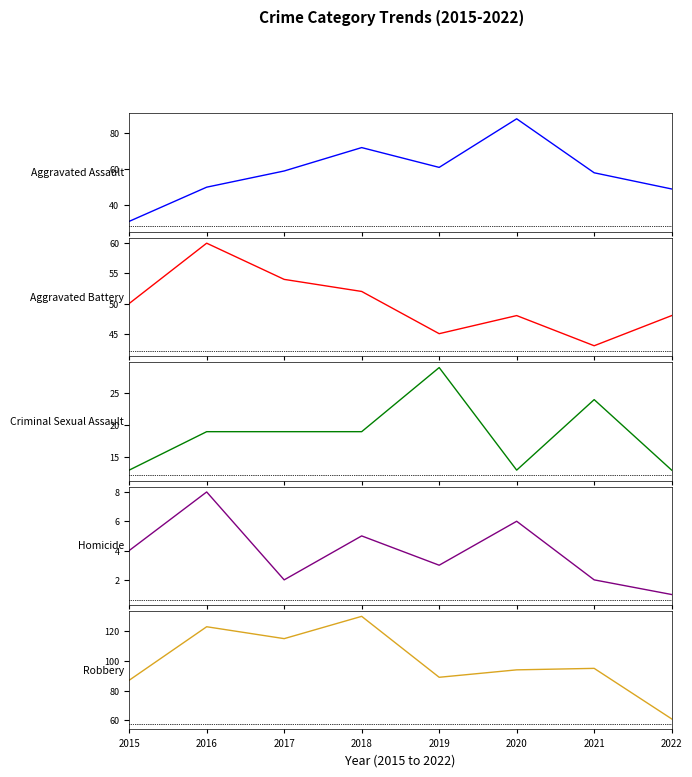

At which label does Aggravated Battery first exceed 50?

2016